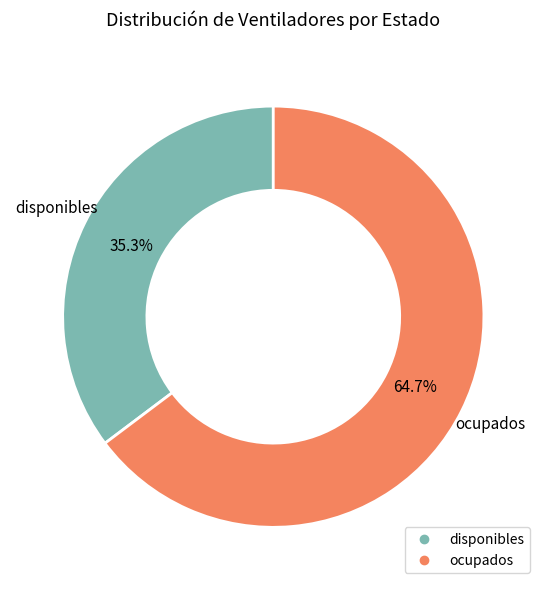

To the nearest percent, what is the difference between the ocupados and disponibles slice percentages?

29%